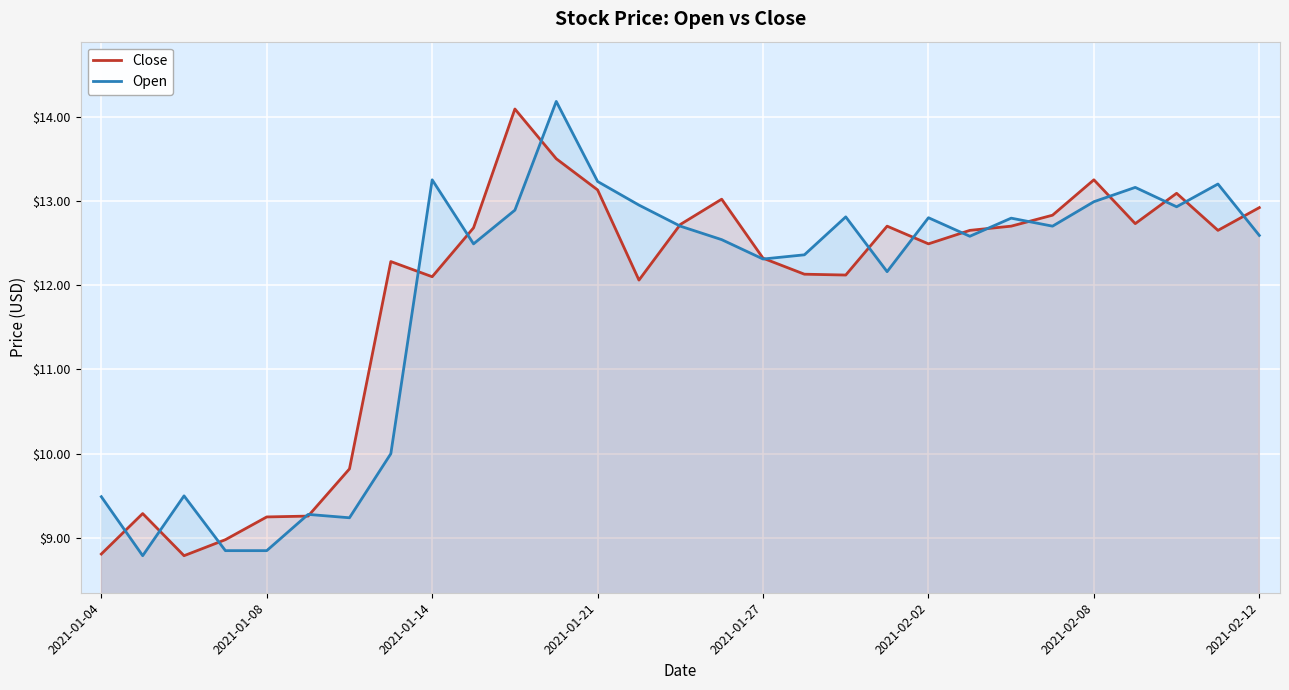

What are all the series names shown in the legend?

Close, Open